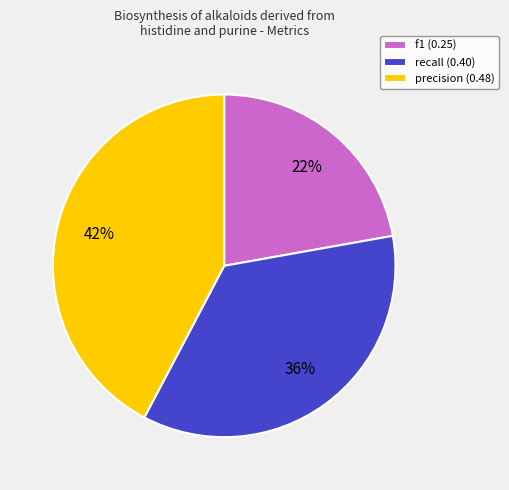

To the nearest percent, what is the difference between the largest and smallest slice percentages?

20%